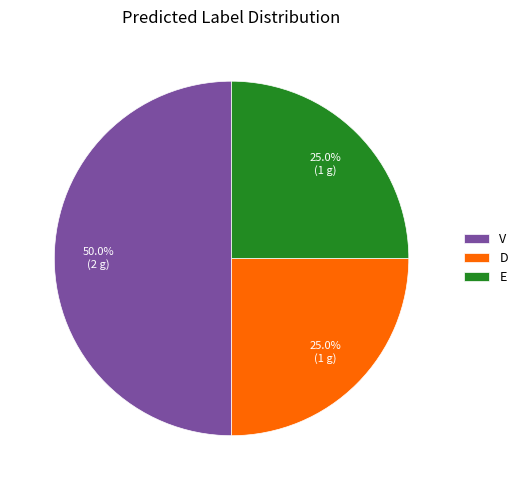

Which has a higher value, D or V?

V